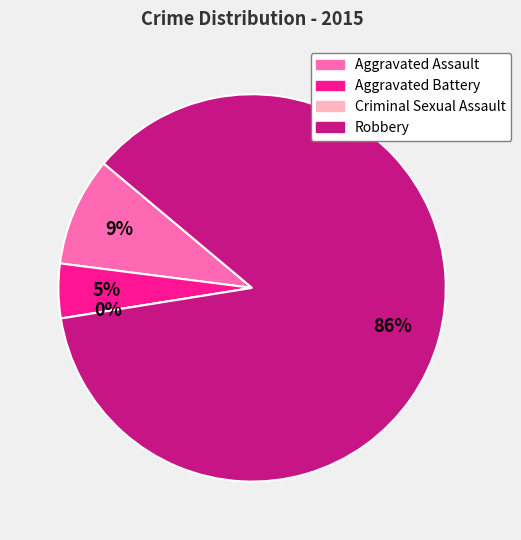

Rank the categories by value from highest to lowest.

Robbery, Aggravated Assault, Aggravated Battery, Criminal Sexual Assault